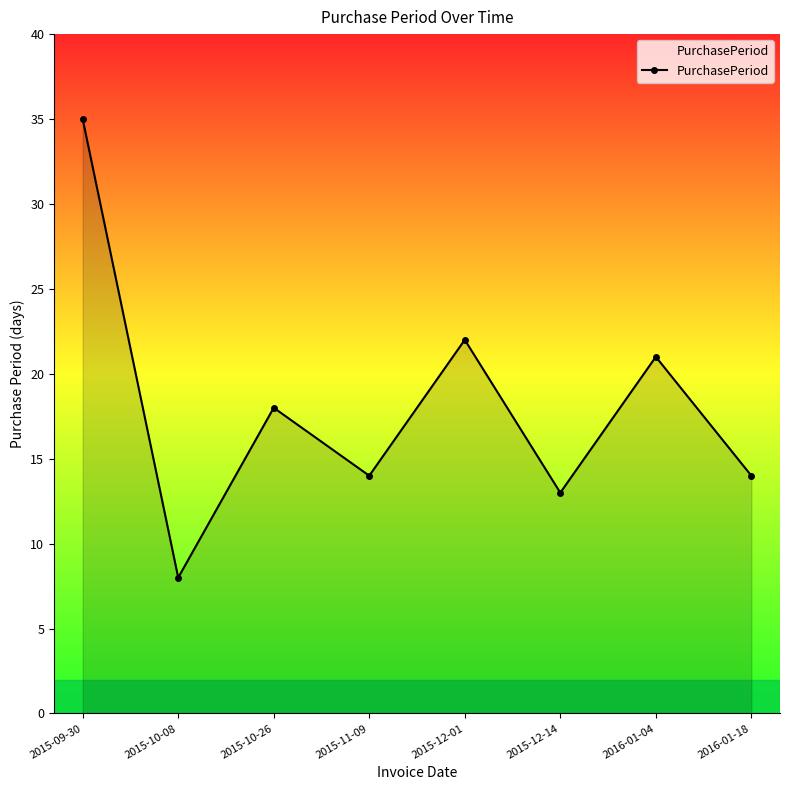

What is the change in value from 2015-12-01 to 2016-01-18?

-8